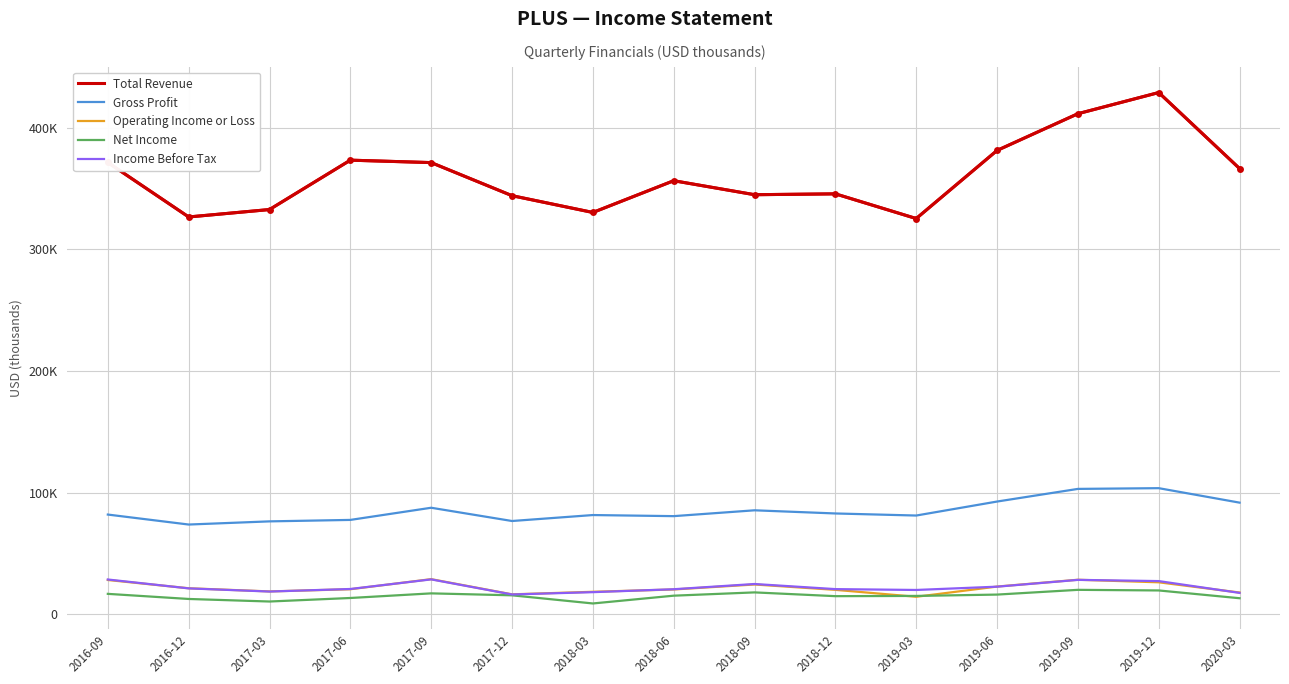

At which category is the sum across all series the highest?

2019-12